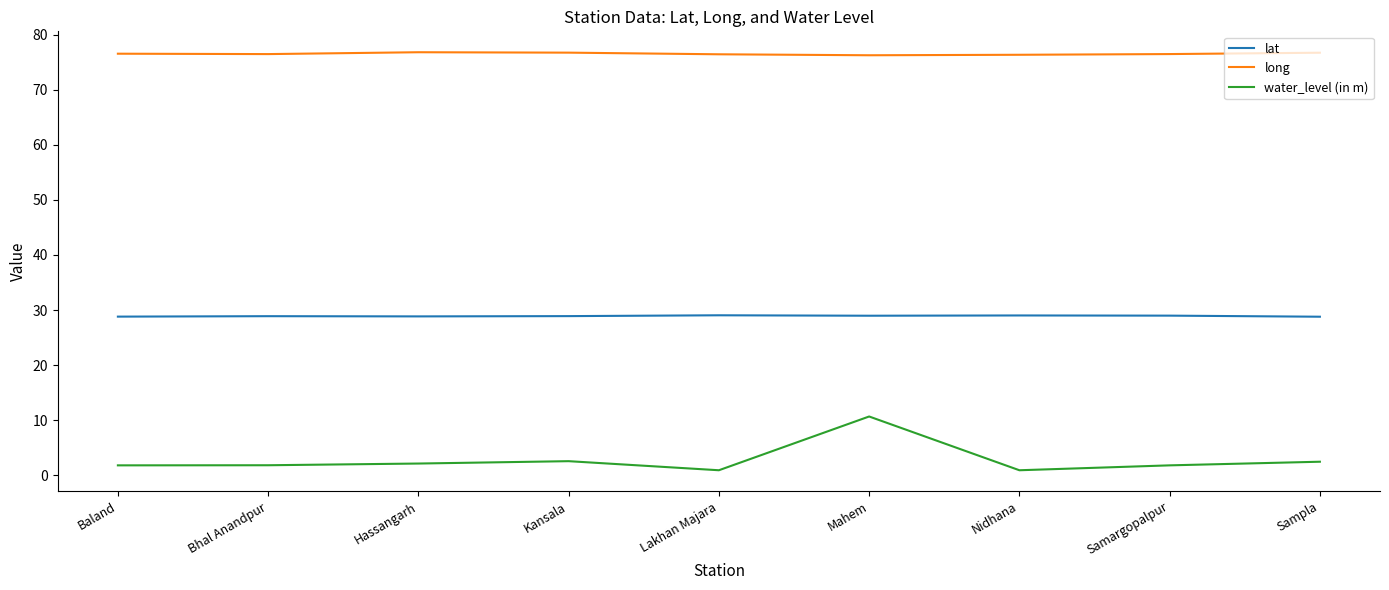

Is it true that long equals 76.5 at Bhal Anandpur?

True